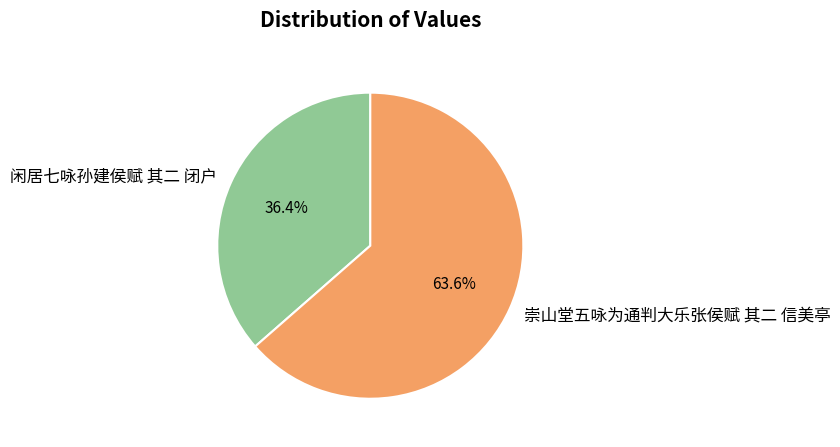

How much of the chart is everything except 崇山堂五咏为通判大乐张侯赋 其二 信美亭?

36.4%